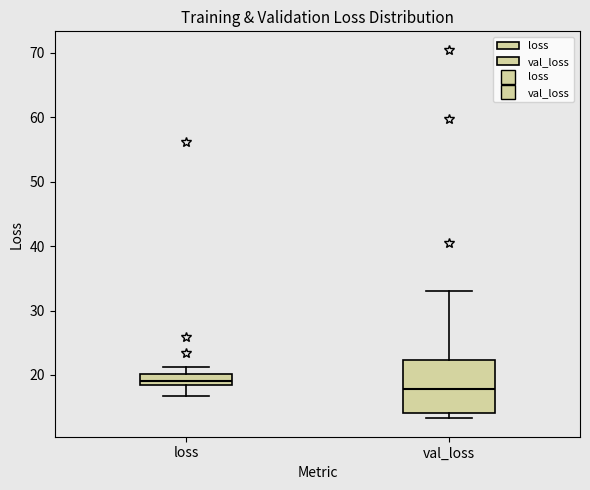

Reading left to right, read every box against the y-axis: the position of its median line, the range the box covers, and the ends of its whiskers. The values are not printed on the chart, so give them approximately, as read against the axis.

loss: median 19, box 18 to 20, whiskers 17 to 21
val_loss: median 18, box 14 to 22, whiskers 13 to 33